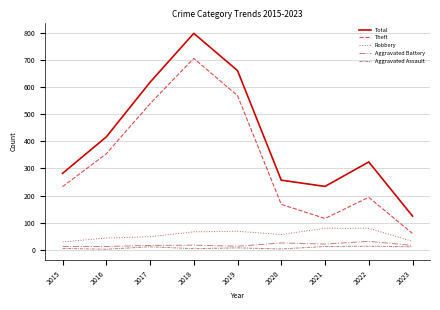

What is the average value of the Robbery series?

56